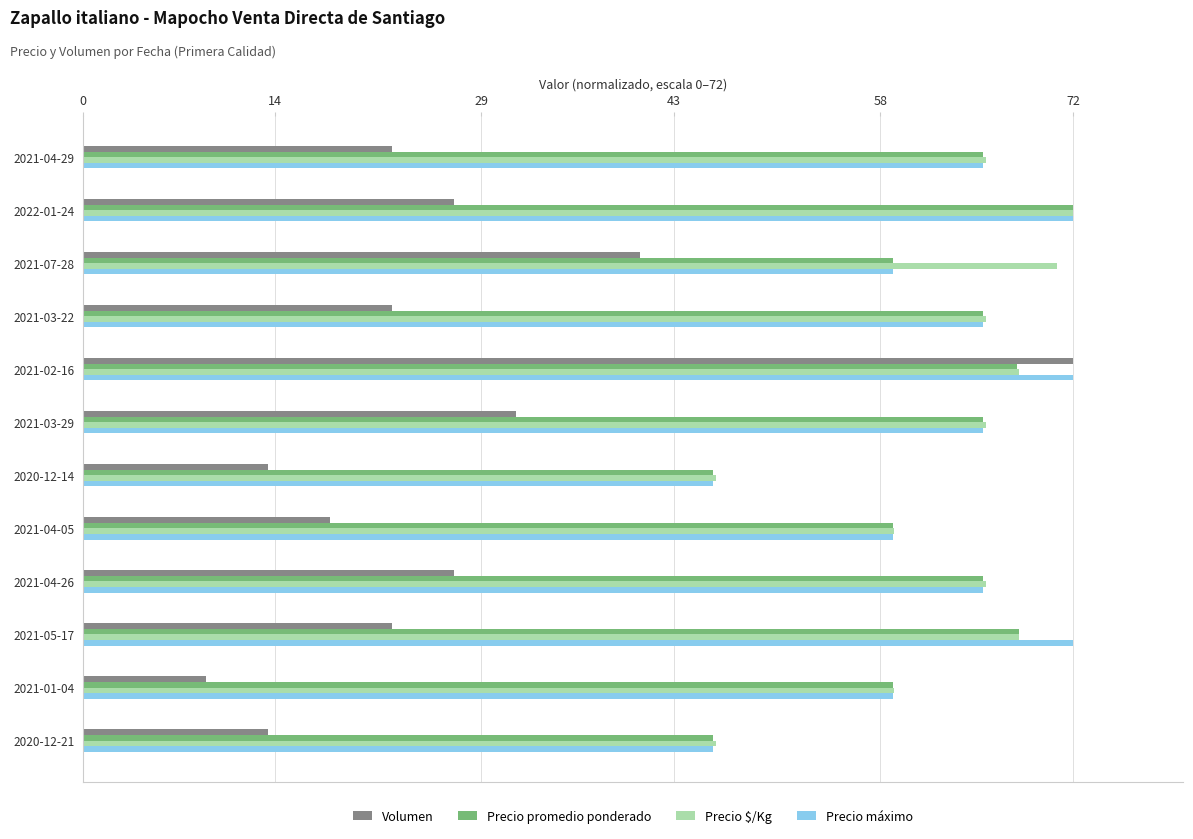

The Precio $/Kg series shows 59.0 at 2021-01-04. True or false?

True